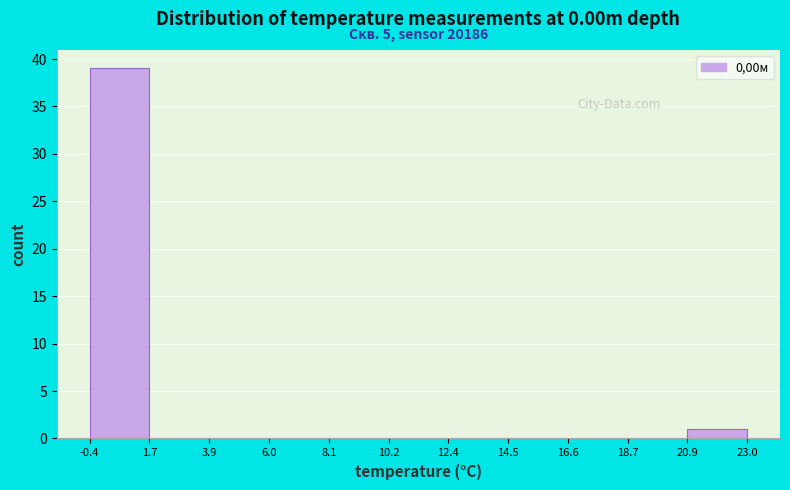

Over which range of the x-axis is the bar tallest?

-0.4 to 1.7